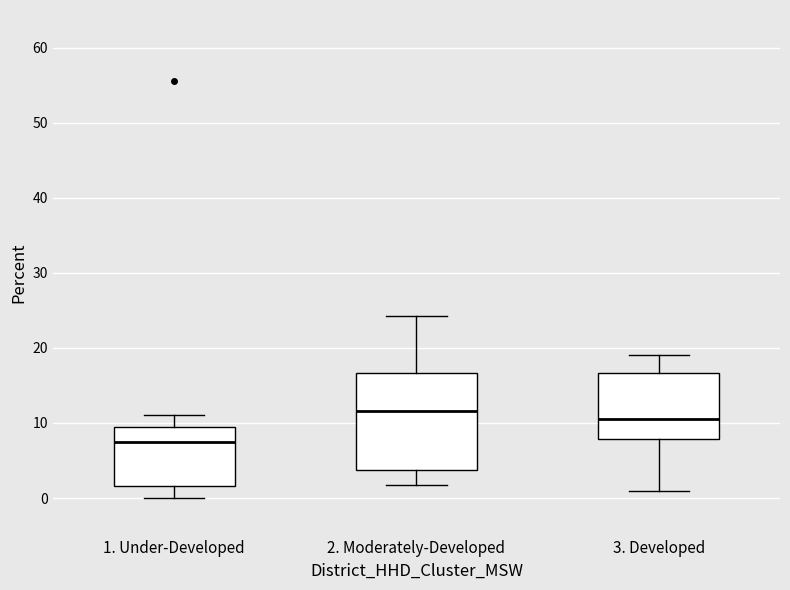

Reading left to right, transcribe this box plot: for each box, give where its median line is, the range the box spans, and where its two whiskers end, as read against the y-axis. The values are not printed on the chart, so give them approximately, as read against the axis.

1. Under-Developed: median 8, box 2 to 10, whiskers 0 to 11
2. Moderately-Developed: median 12, box 4 to 17, whiskers 2 to 24
3. Developed: median 11, box 8 to 17, whiskers 1 to 19